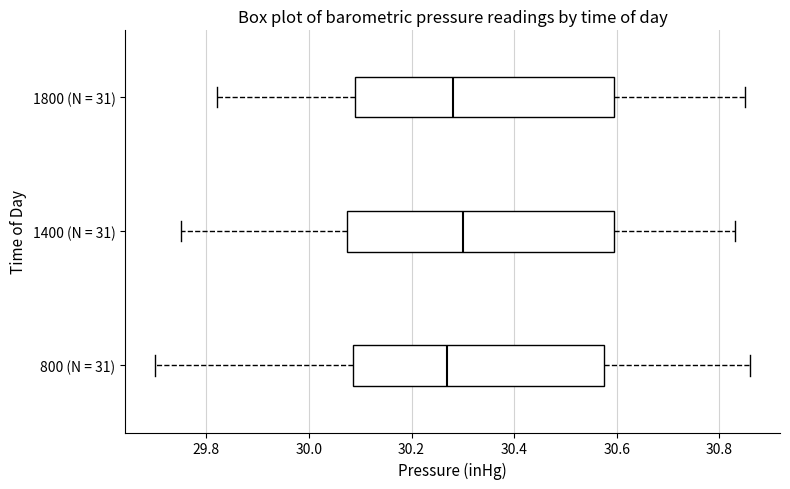

Where does the median line of the box for 1400 (N = 31) sit on the x-axis? The values are not printed on the chart, so give them approximately, as read against the axis.

30.30